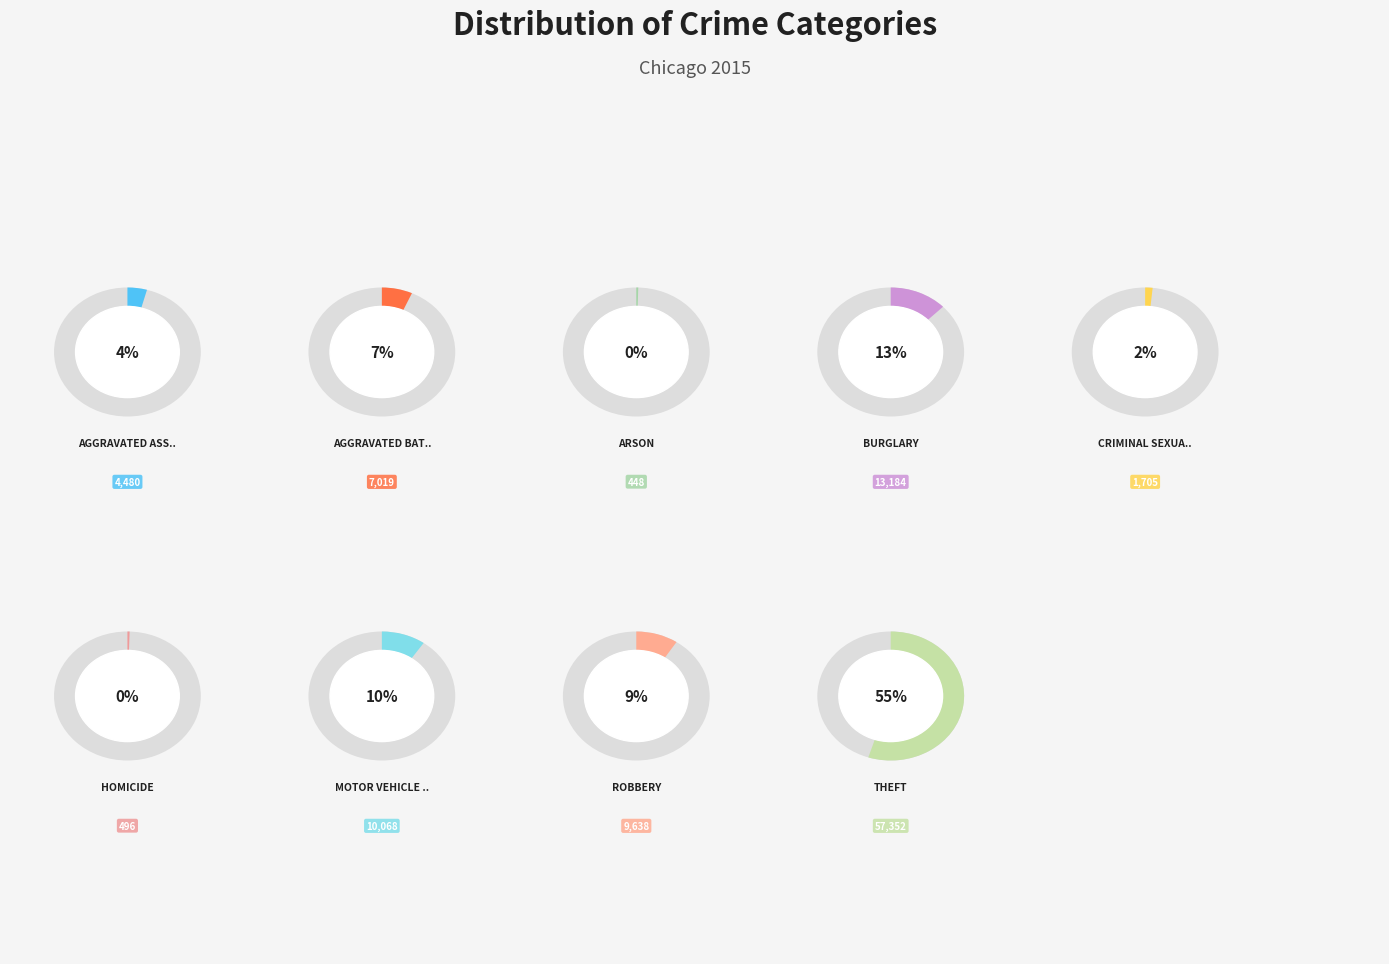

What is the change in value from Aggravated Assault to Robbery?

+5158